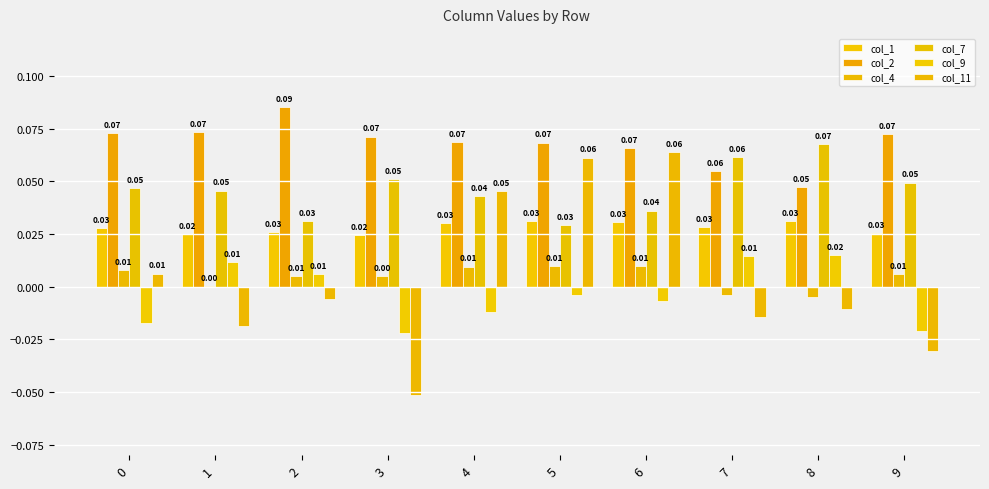

Which category has the lowest value across all series?

3